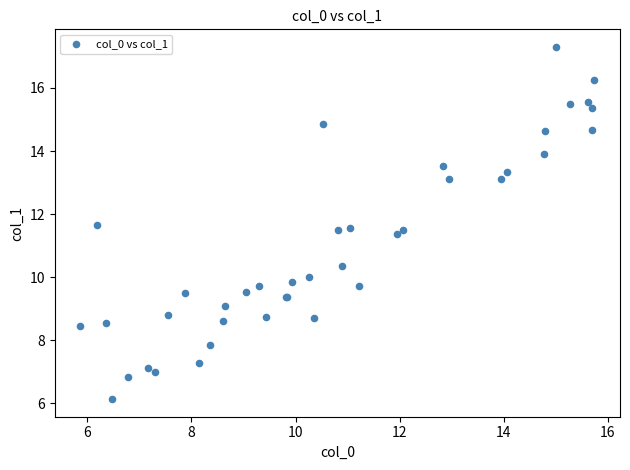

What Y value in the scatter plot is closest to 11?

11.4